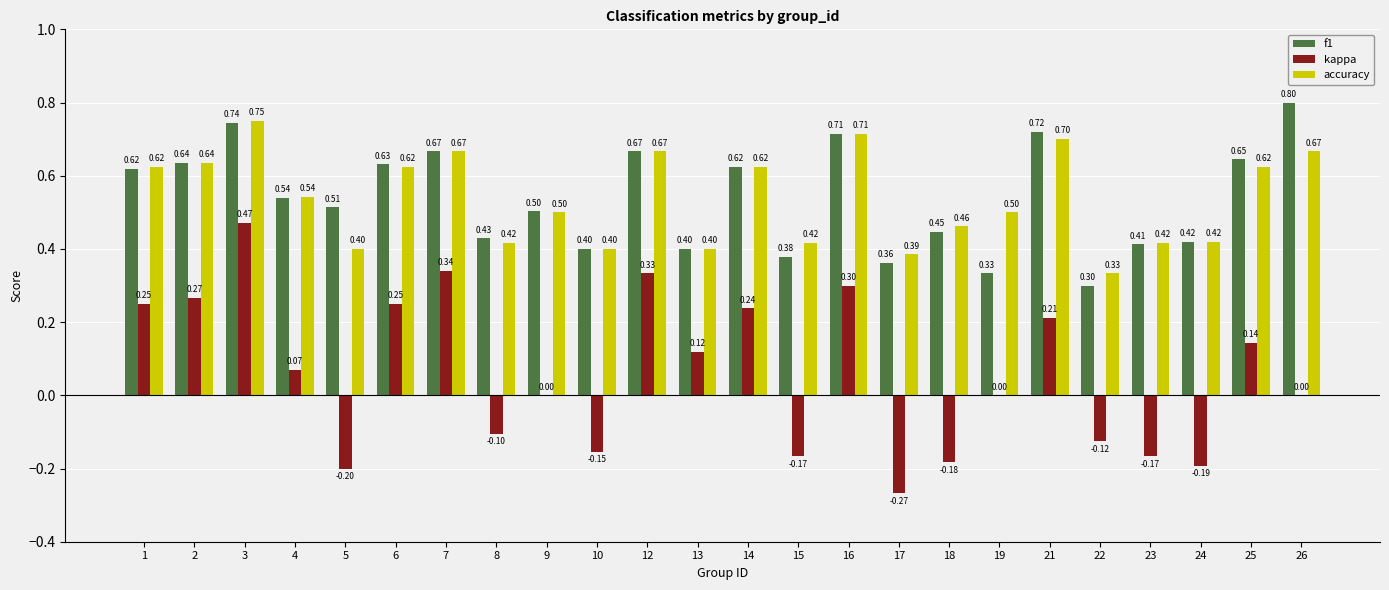

What is the sum of the accuracy values at 6 and 21?

1.3